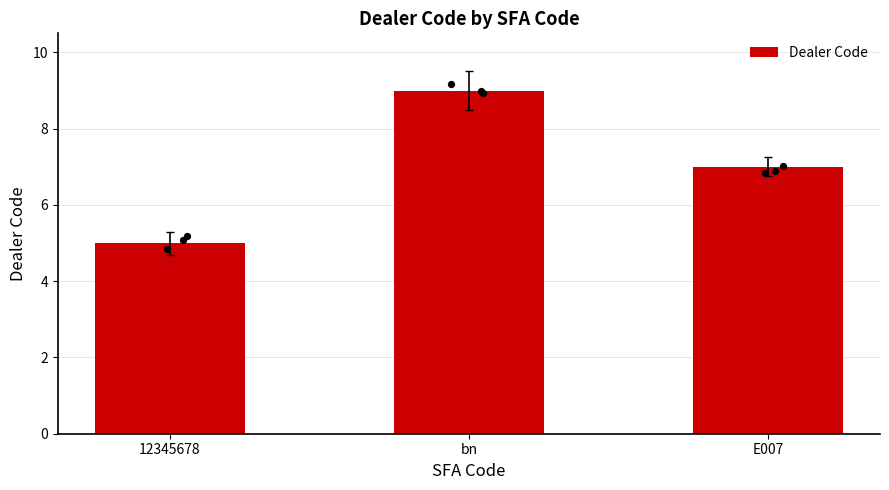

What is the change in value from 12345678 to bn?

+4